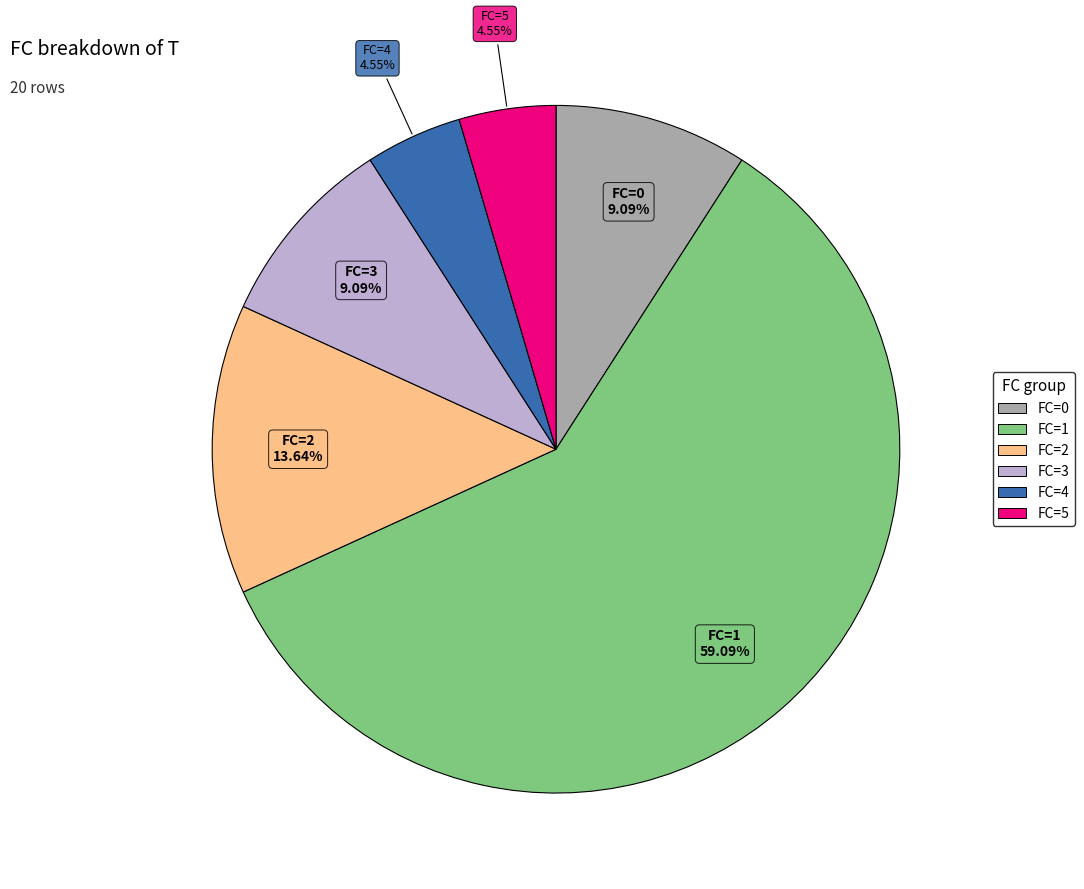

Is there any slice that represents more than half of the pie?

Yes